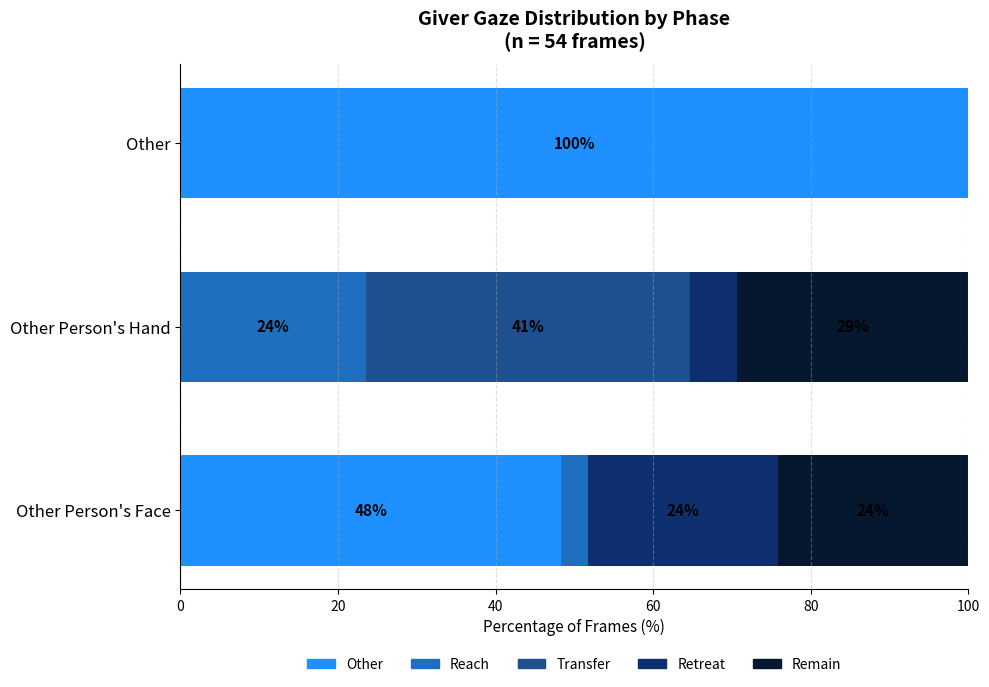

How many series are shown in this chart?

5